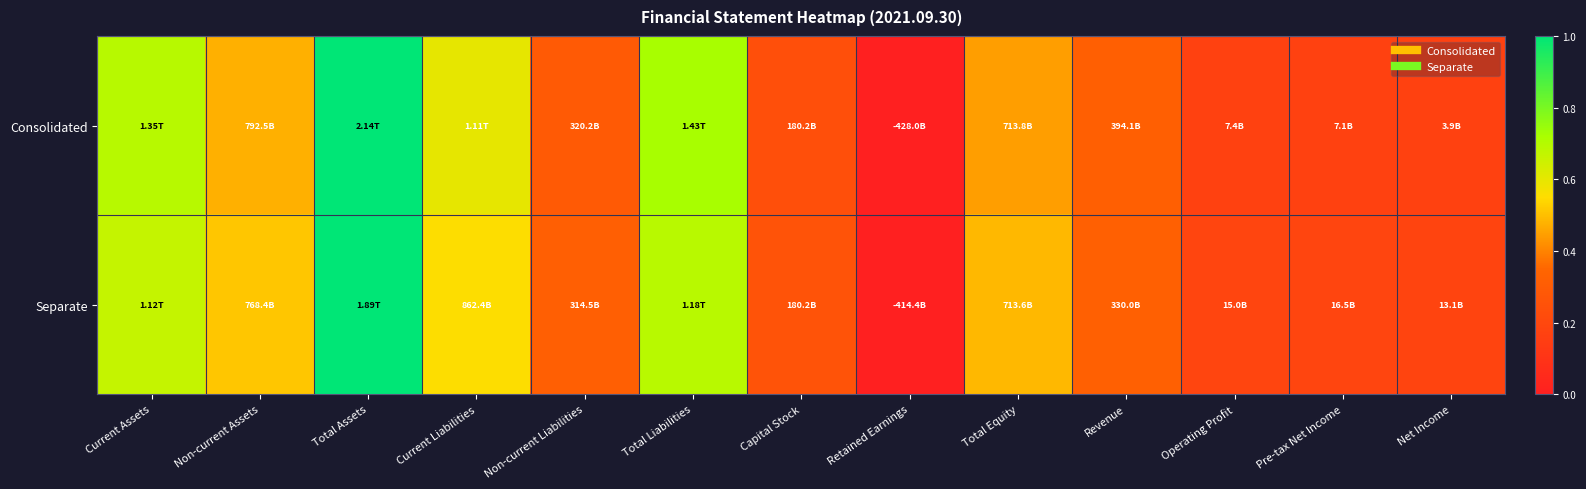

Reading left to right, list all the values displayed in this chart.

Consolidated: Current Assets=0.7	Non-current Assets=0.5	Total Assets=1.0	Current Liabilities=0.6	Non-current Liabilities=0.3	Total Liabilities=0.7	Capital Stock=0.2	Retained Earnings=0.0	Total Equity=0.4	Revenue=0.3	Operating Profit=0.2	Pre-tax Net Income=0.2	Net Income=0.2
Separate: Current Assets=0.7	Non-current Assets=0.5	Total Assets=1.0	Current Liabilities=0.6	Non-current Liabilities=0.3	Total Liabilities=0.7	Capital Stock=0.3	Retained Earnings=0.0	Total Equity=0.5	Revenue=0.3	Operating Profit=0.2	Pre-tax Net Income=0.2	Net Income=0.2